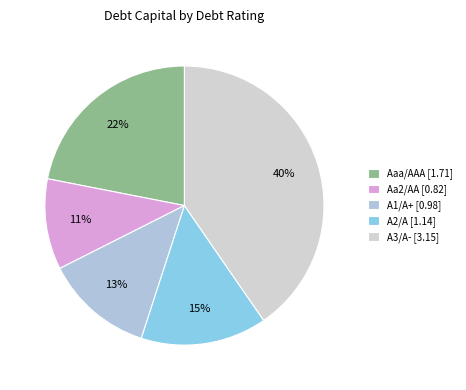

Is Aaa/AAA the majority of the pie?

No